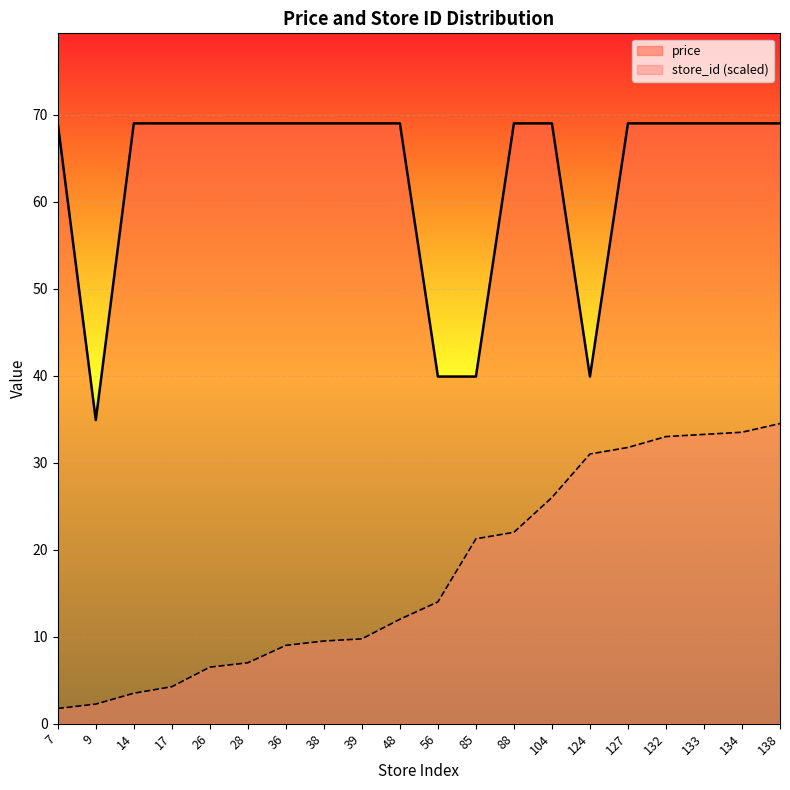

What is the value of the price point at the 12th from the left?

39.9